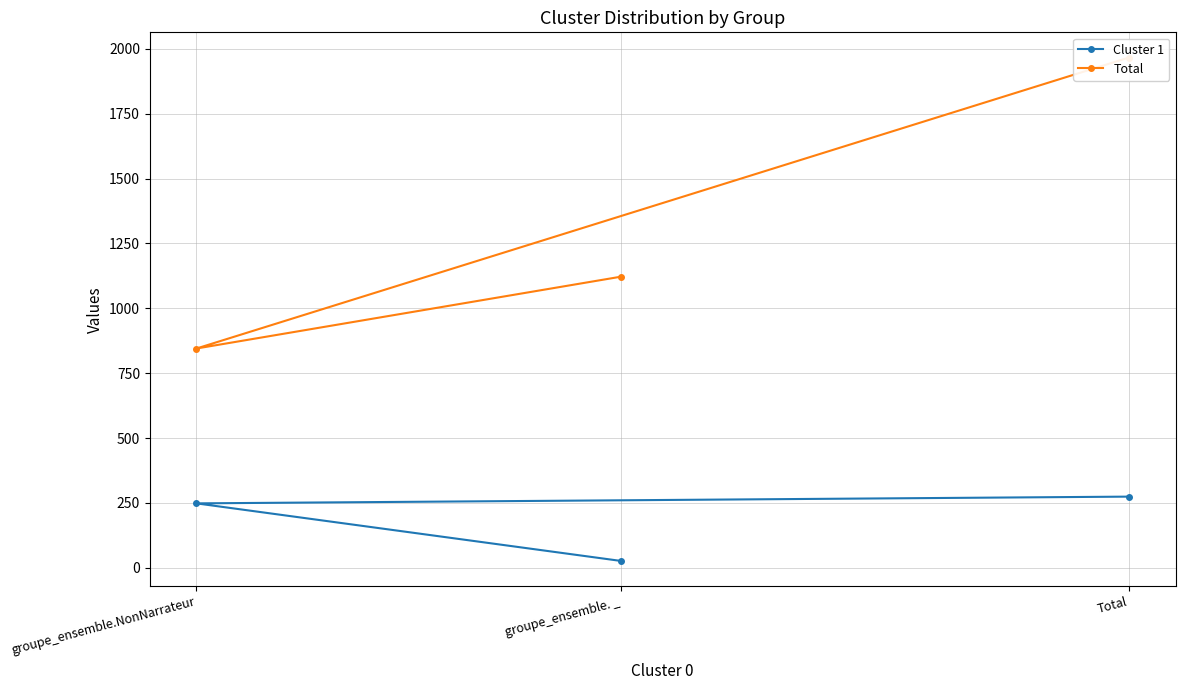

How many data points in Cluster 1 are less than 248?

1